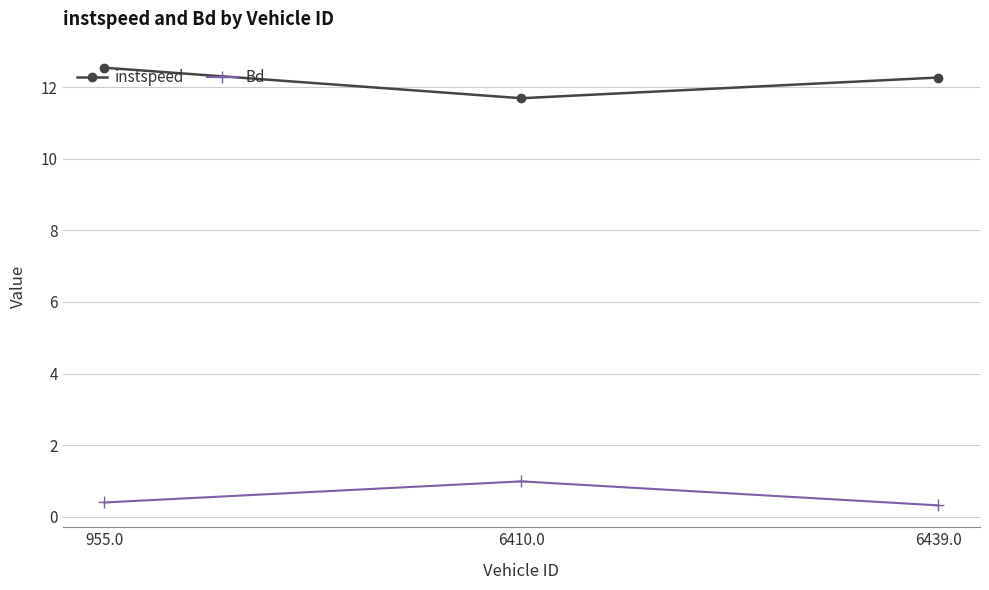

What position from the right is 6439.0?

1